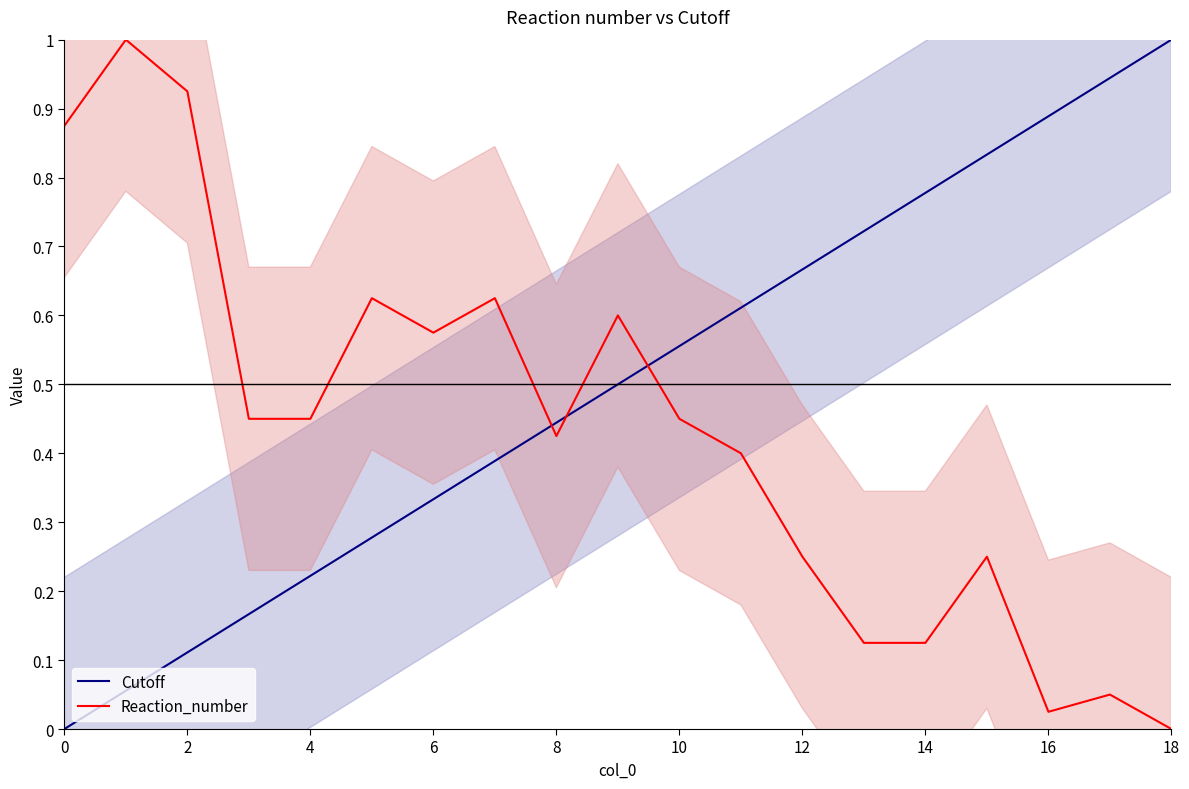

What is the greatest value displayed?

1.0